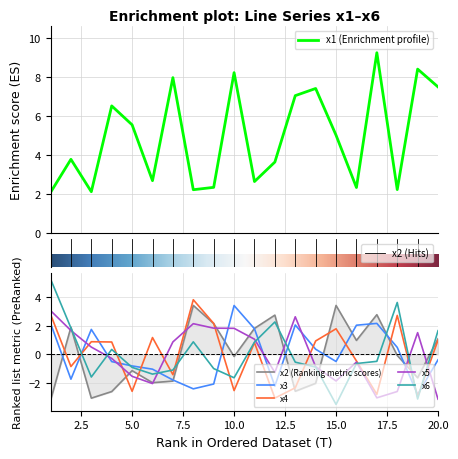

How many series are shown in this chart?

6